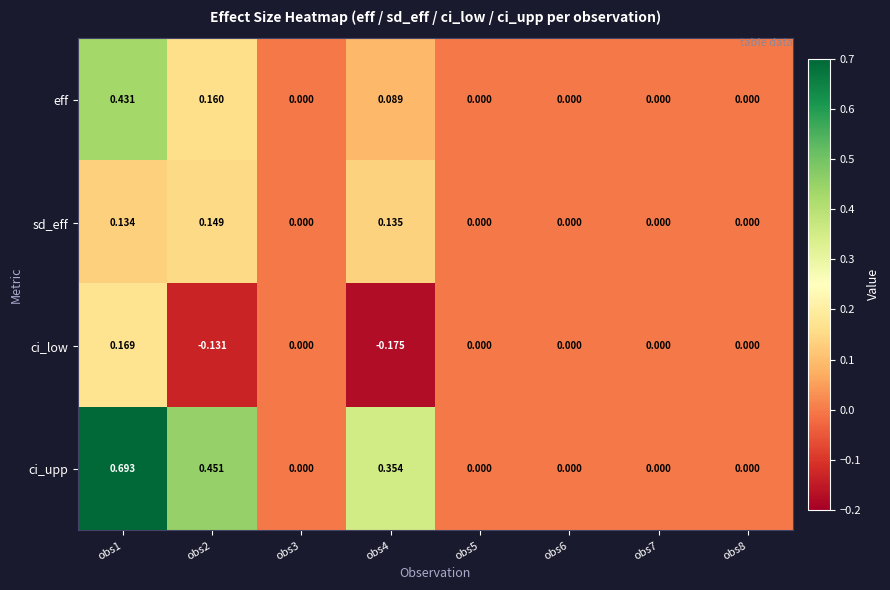

Which series has the largest total across all categories?

ci_upp